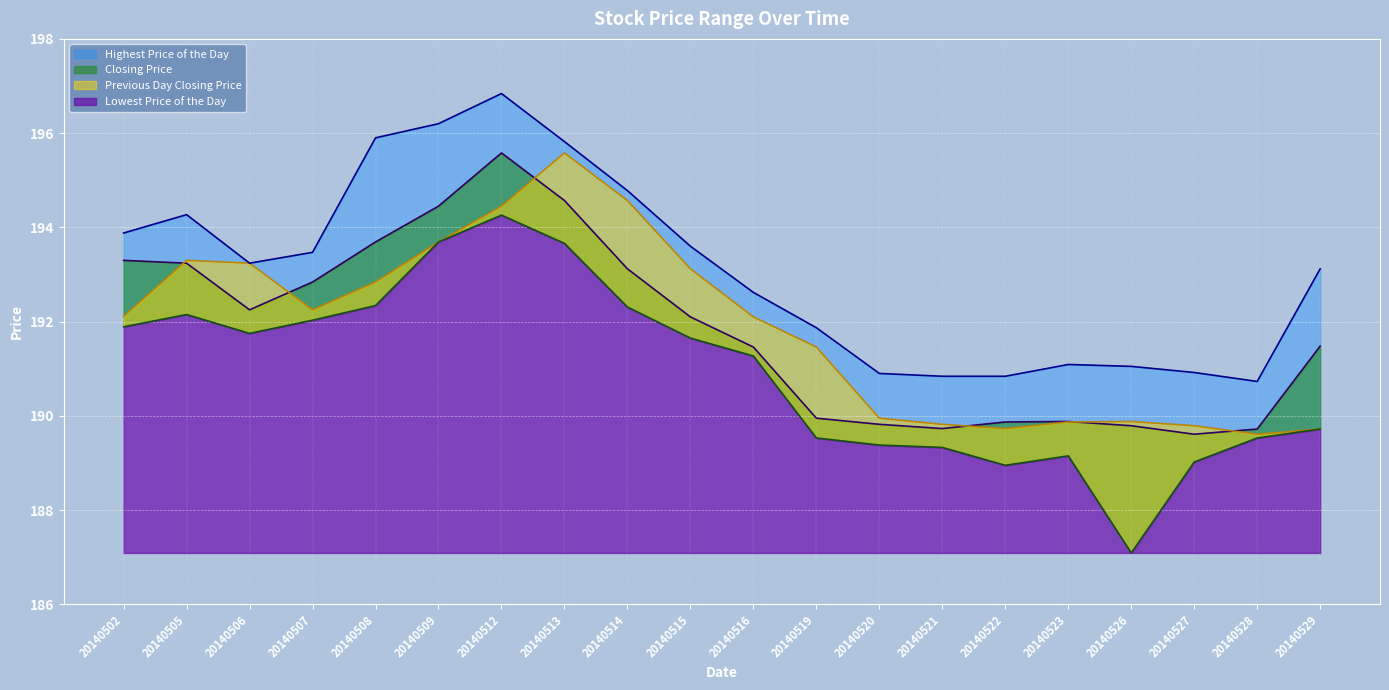

What is the value of the Previous Day Closing Price point at the 5th from the left?

192.8